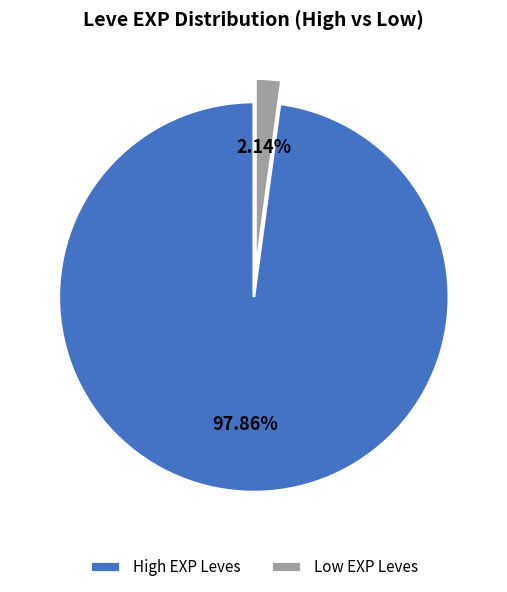

Which category has the biggest portion of the pie?

High EXP Leves